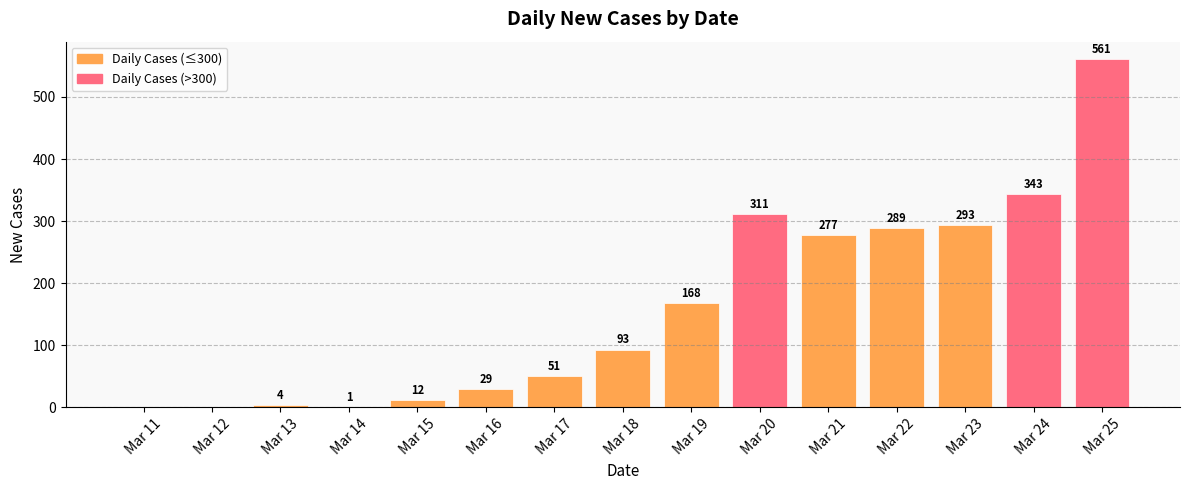

What is the change in value from Mar 22 to Mar 24?

+54